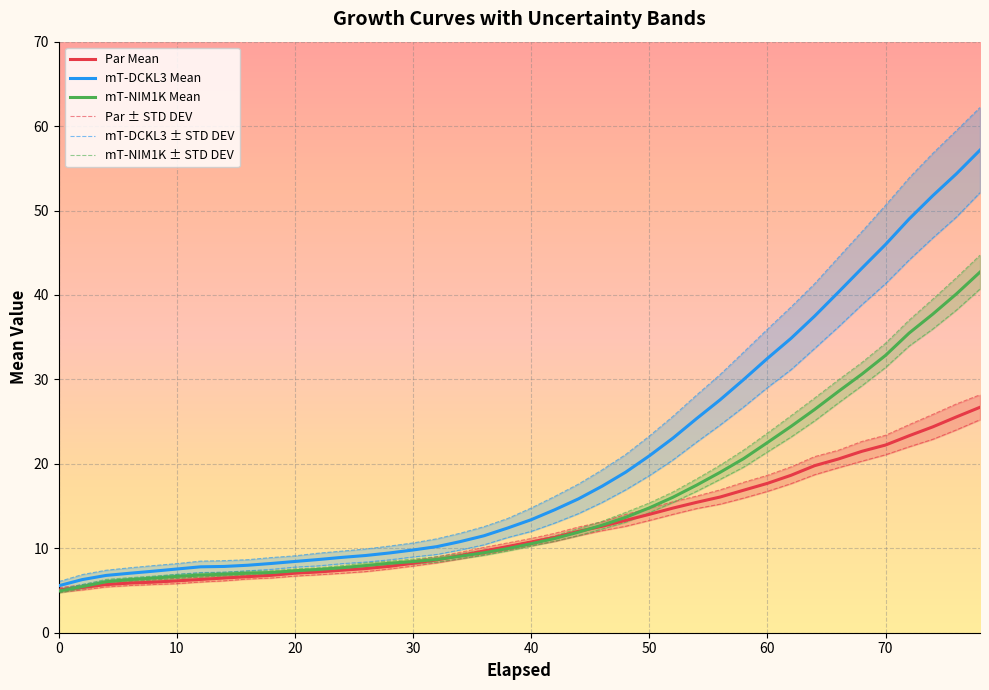

The mT-NIM1K Mean series shows 6.7 at 10. True or false?

True